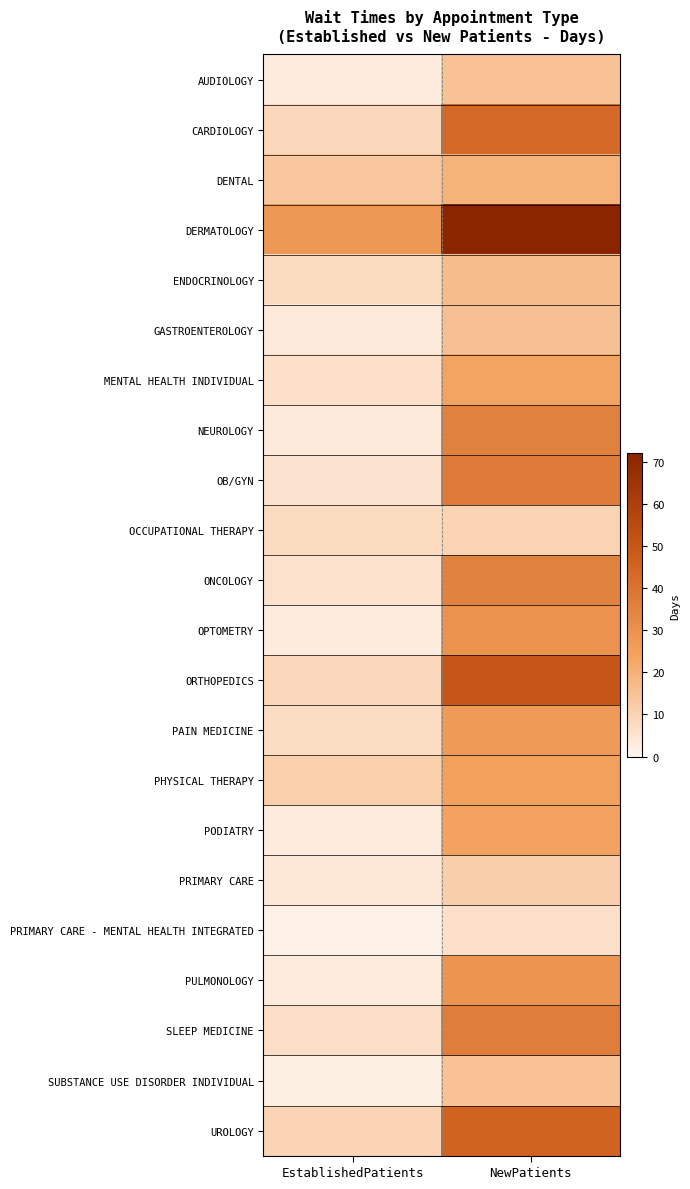

Reading right to left, extract all data points from this chart.

AUDIOLOGY: NewPatients=15.0	EstablishedPatients=2.7
CARDIOLOGY: NewPatients=43.5	EstablishedPatients=8.8
DENTAL: NewPatients=19.8	EstablishedPatients=13.7
DERMATOLOGY: NewPatients=72.0	EstablishedPatients=28.1
ENDOCRINOLOGY: NewPatients=16.7	EstablishedPatients=7.6
GASTROENTEROLOGY: NewPatients=15.6	EstablishedPatients=3.1
MENTAL HEALTH INDIVIDUAL: NewPatients=23.7	EstablishedPatients=6.1
NEUROLOGY: NewPatients=35.7	EstablishedPatients=3.2
OB/GYN: NewPatients=37.8	EstablishedPatients=5.2
OCCUPATIONAL THERAPY: NewPatients=10.1	EstablishedPatients=7.6
ONCOLOGY: NewPatients=35.4	EstablishedPatients=5.8
OPTOMETRY: NewPatients=29.9	EstablishedPatients=3.0
ORTHOPEDICS: NewPatients=50.7	EstablishedPatients=8.6
PAIN MEDICINE: NewPatients=26.8	EstablishedPatients=7.3
PHYSICAL THERAPY: NewPatients=25.3	EstablishedPatients=11.0
PODIATRY: NewPatients=24.4	EstablishedPatients=2.7
PRIMARY CARE: NewPatients=11.5	EstablishedPatients=3.8
PRIMARY CARE - MENTAL HEALTH INTEGRATED: NewPatients=6.0	EstablishedPatients=1.3
PULMONOLOGY: NewPatients=28.9	EstablishedPatients=3.0
SLEEP MEDICINE: NewPatients=36.6	EstablishedPatients=6.8
SUBSTANCE USE DISORDER INDIVIDUAL: NewPatients=15.0	EstablishedPatients=1.9
UROLOGY: NewPatients=45.3	EstablishedPatients=9.6